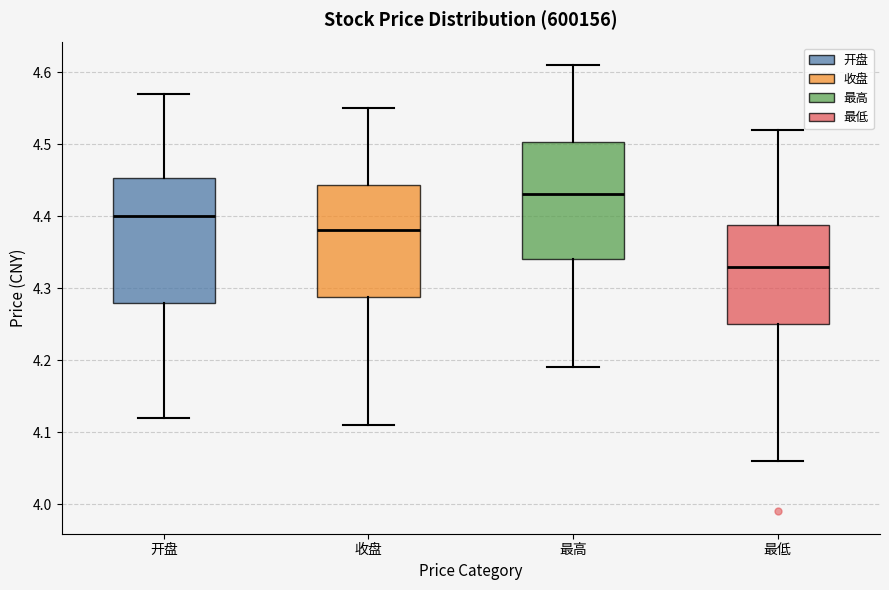

Reading left to right, transcribe this box plot: for each box, give where its median line is, the range the box spans, and where its two whiskers end, as read against the y-axis. The values are not printed on the chart, so give them approximately, as read against the axis.

开盘: median 4.40, box 4.28 to 4.45, whiskers 4.12 to 4.57
收盘: median 4.38, box 4.29 to 4.44, whiskers 4.11 to 4.55
最高: median 4.43, box 4.34 to 4.50, whiskers 4.19 to 4.61
最低: median 4.33, box 4.25 to 4.39, whiskers 4.06 to 4.52